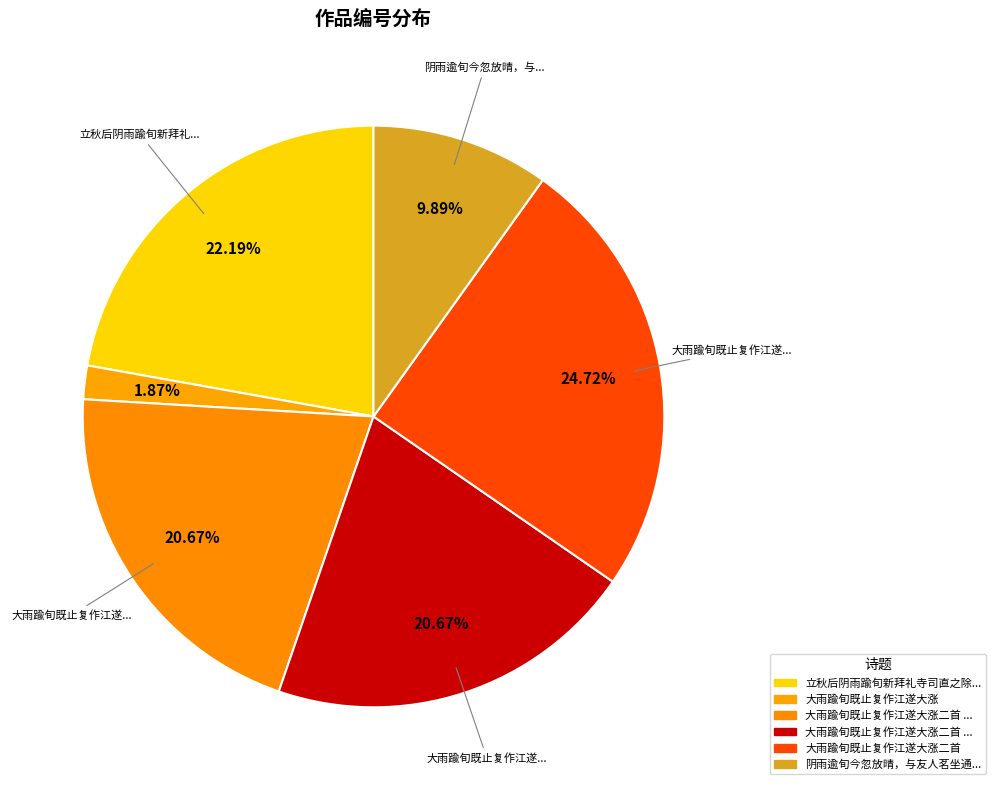

Count the number of slices in the pie.

6